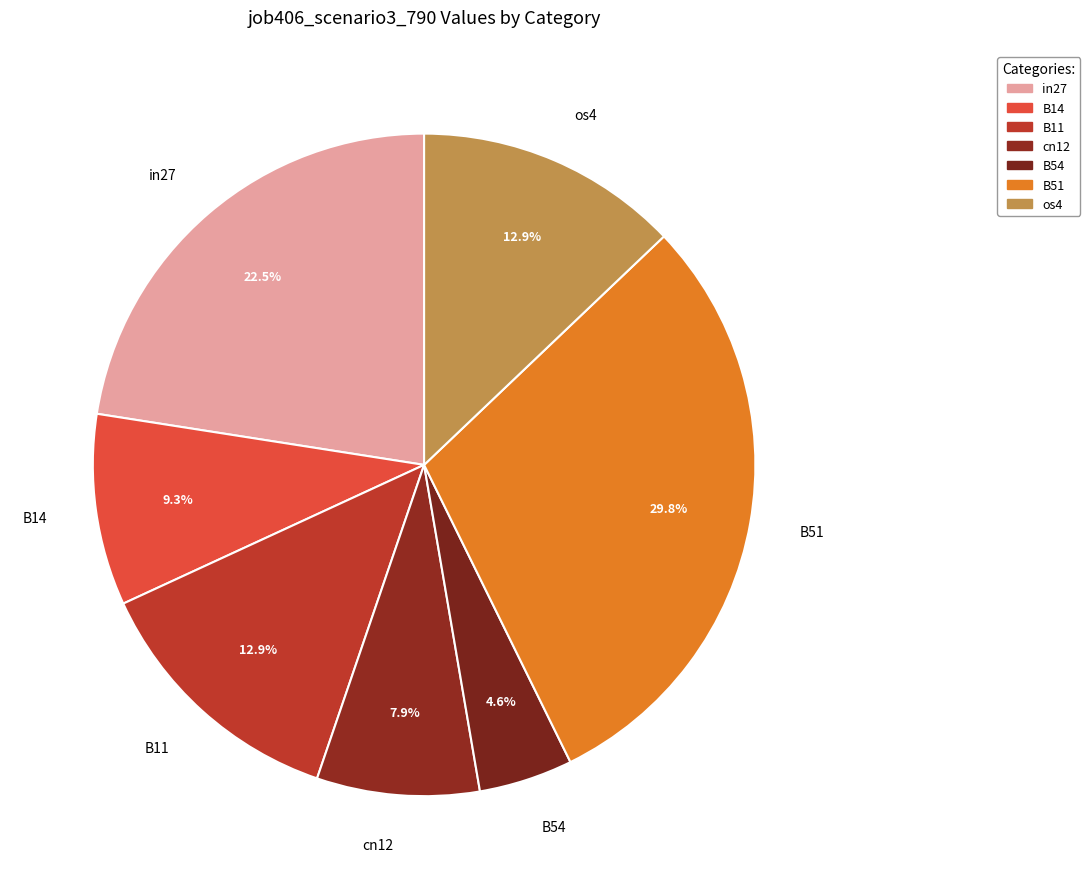

To the nearest percent, what portion does B54 represent?

5%